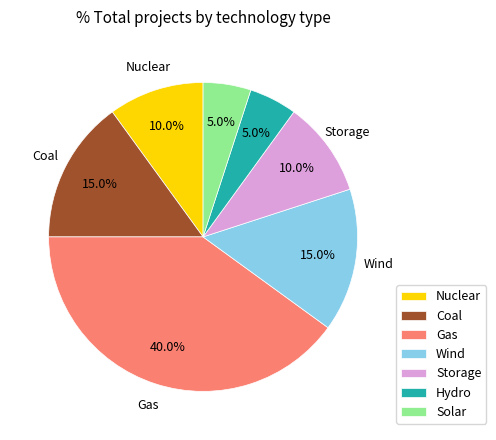

Count the number of slices in the pie.

7